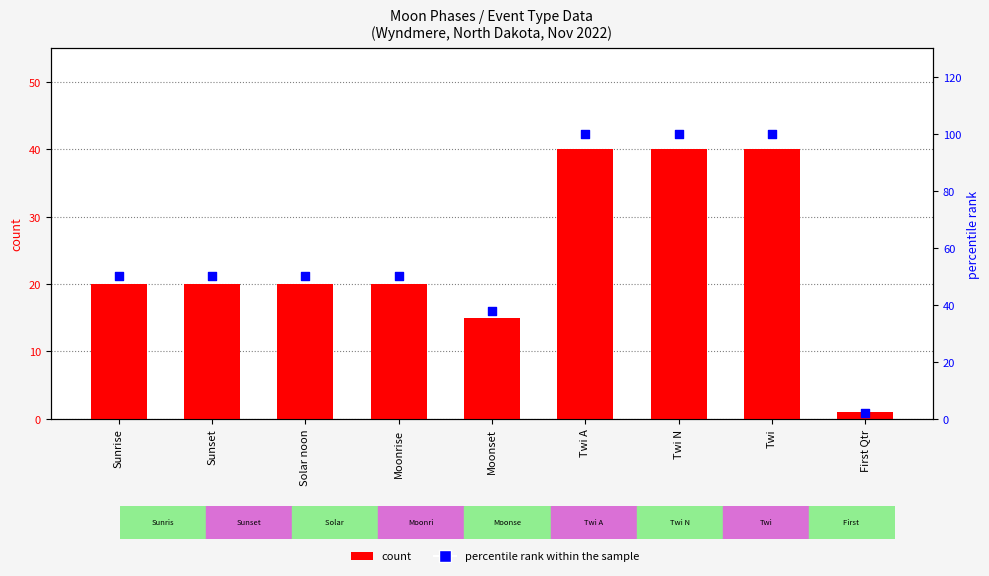

What is the total value across all series at Twi N?

140